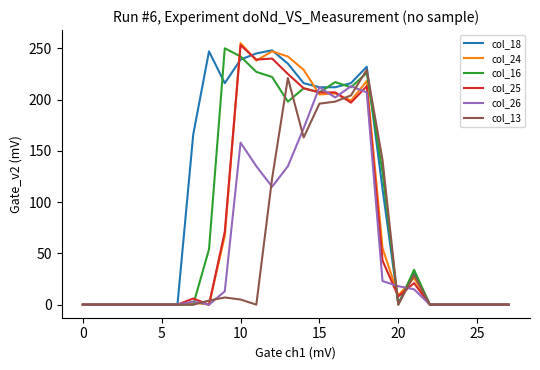

How many lines are shown in the chart?

6